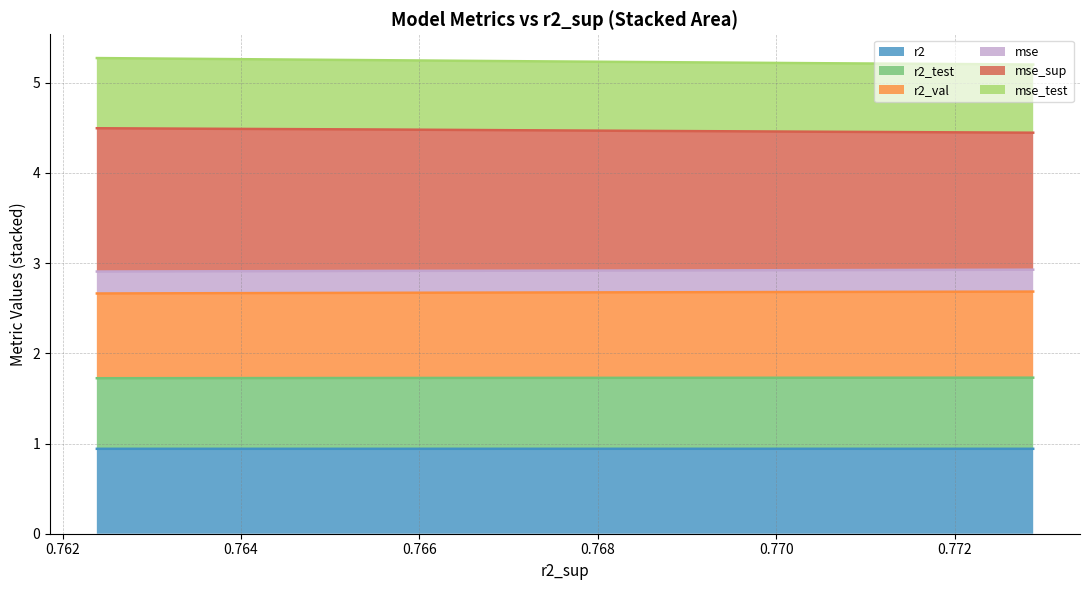

What is the smallest value displayed?

0.9